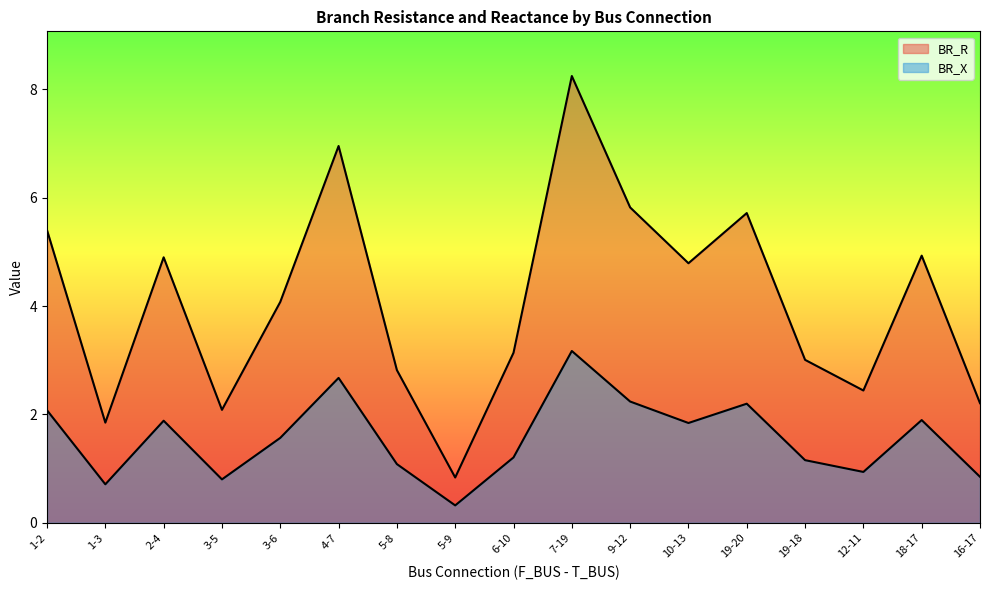

How many values in the BR_R series exceed 4?

9